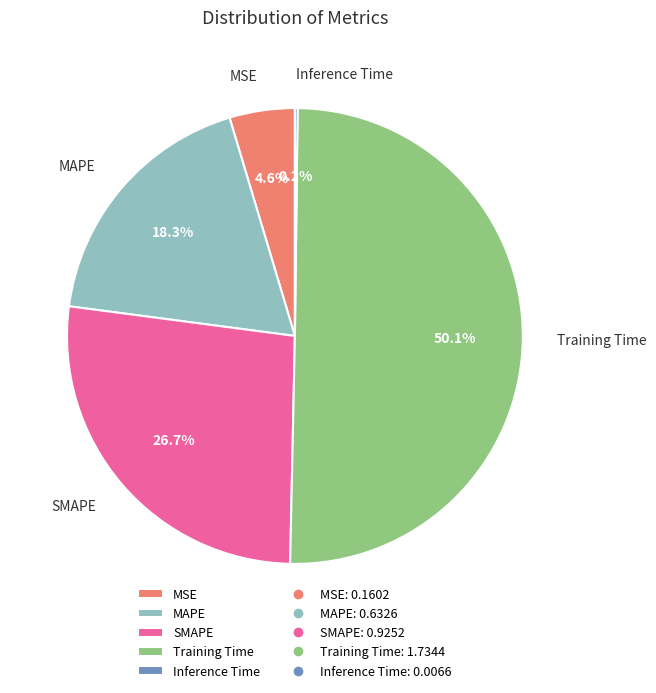

What percentage is NOT represented by MSE?

95.4%